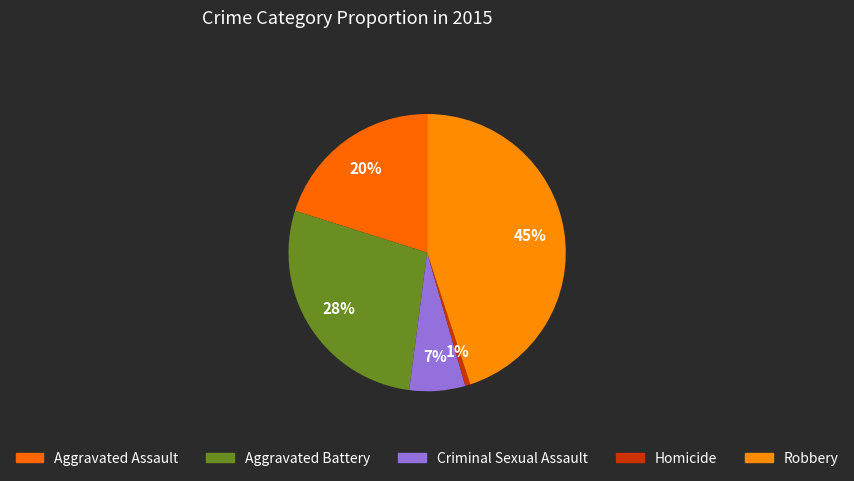

What is the total percentage of Aggravated Assault and Aggravated Battery?

47.9%